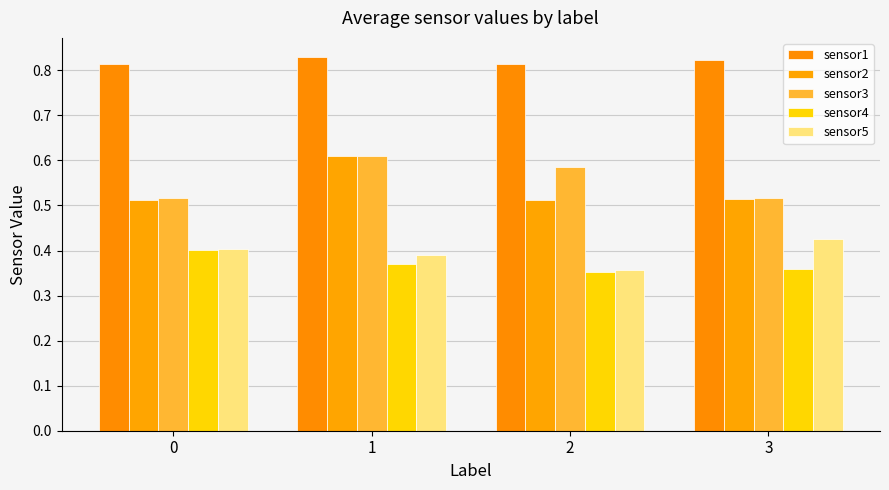

How many groups of bars are there?

4